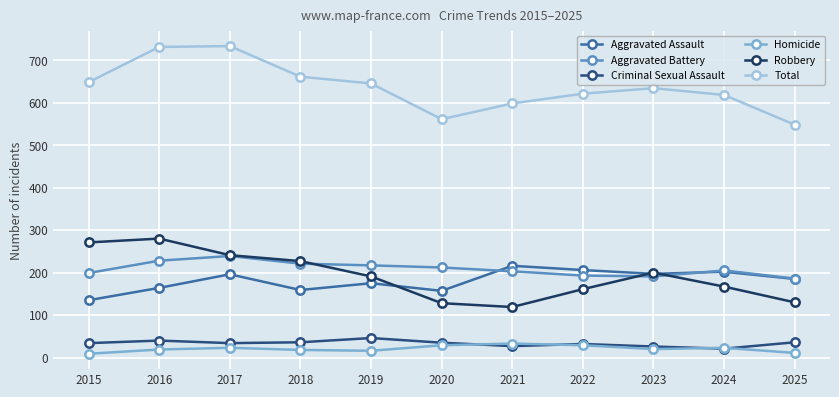

How many distinct data groups are displayed?

6